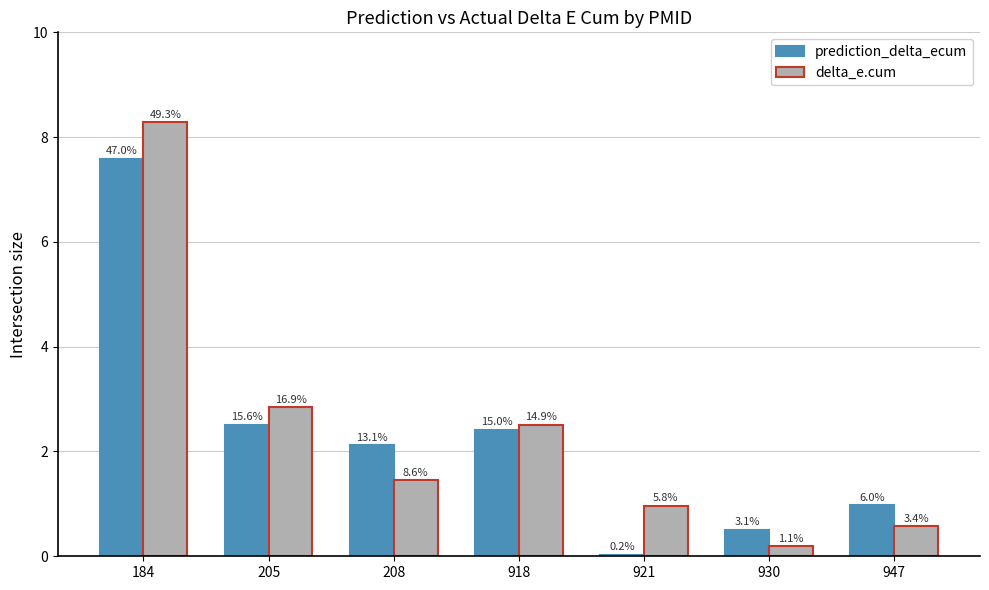

Rank the series by their average value, from highest to lowest.

delta_e.cum, prediction_delta_ecum